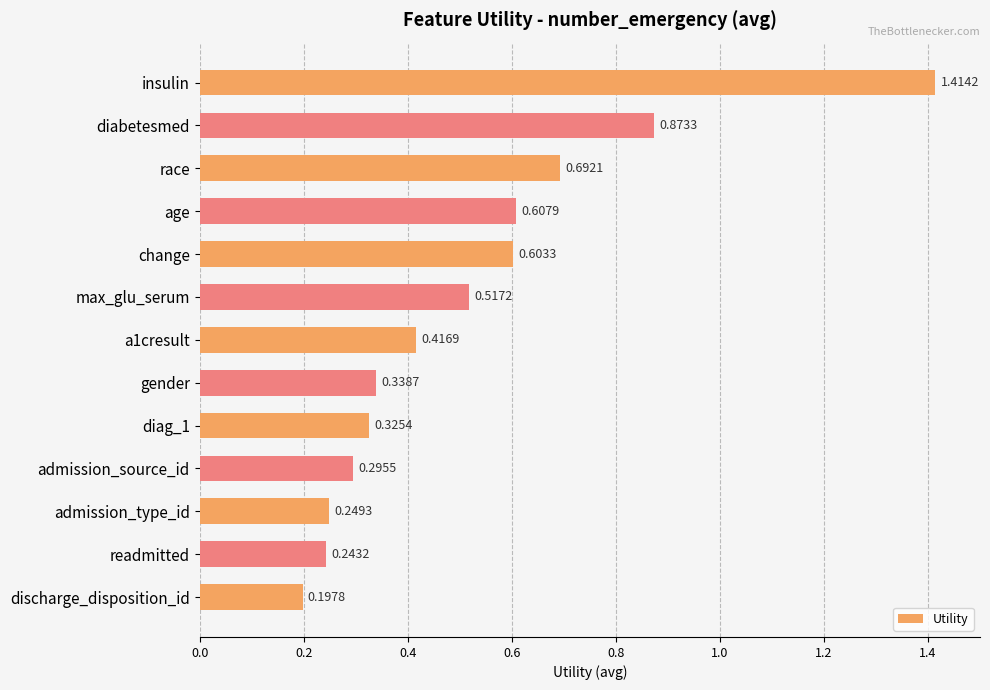

What is the label of the 4th bar from the bottom?

admission_source_id